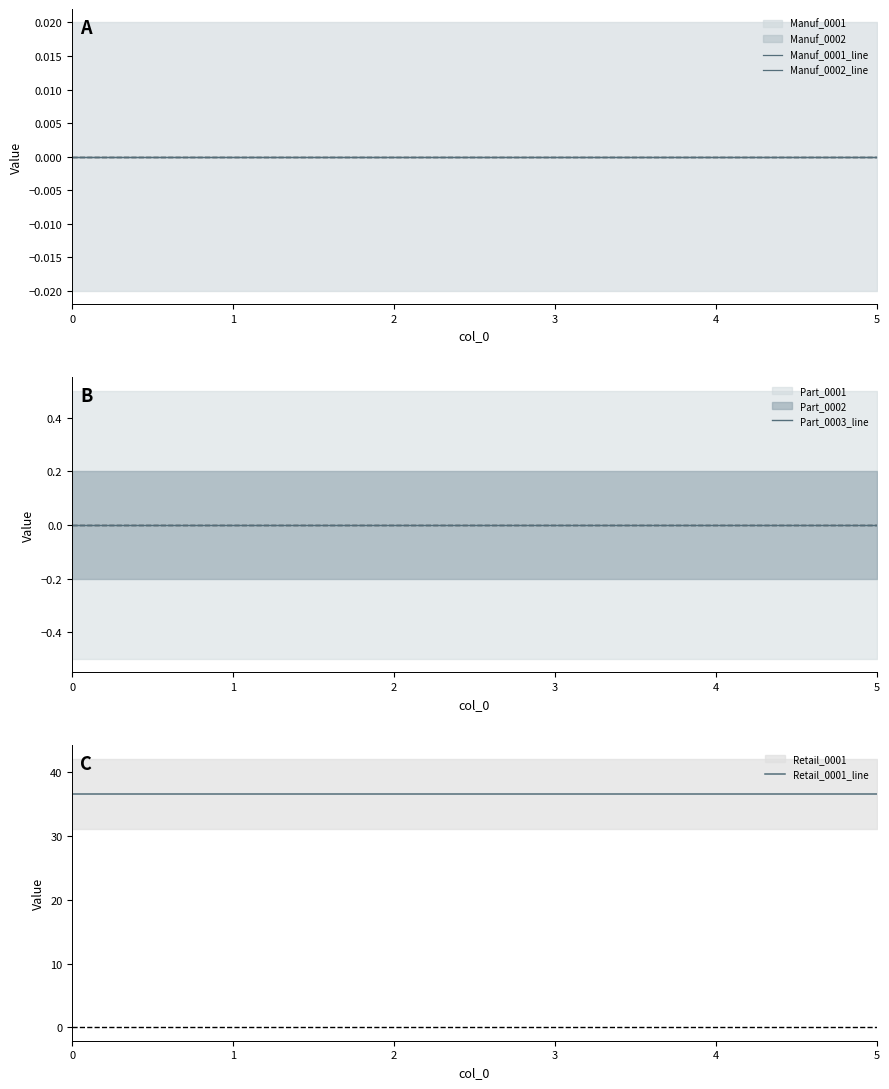

Which has a higher value, 1 or 5?

1